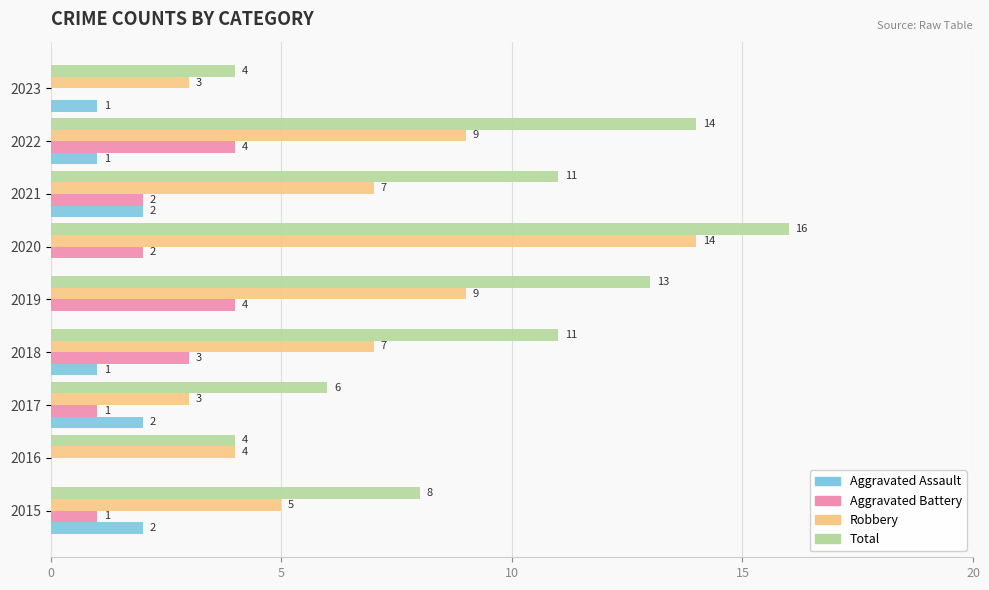

What is the approximate value of Total at 2021, to the nearest 10?

10